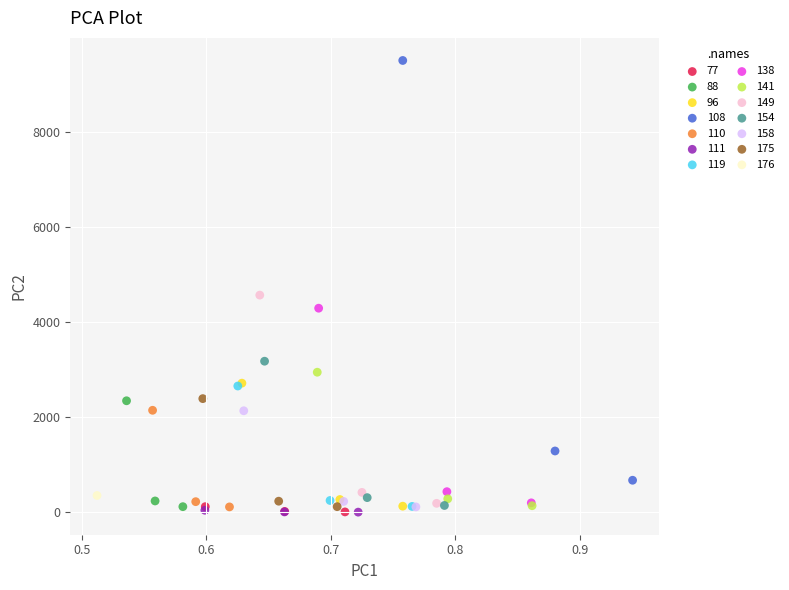

What are all the series names shown in the legend?

77, 88, 96, 108, 110, 111, 119, 138, 141, 149, 154, 158, 175, 176